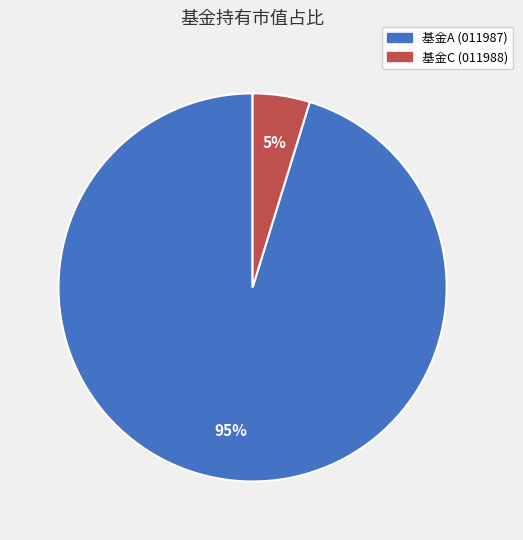

Does any single category account for the majority?

Yes